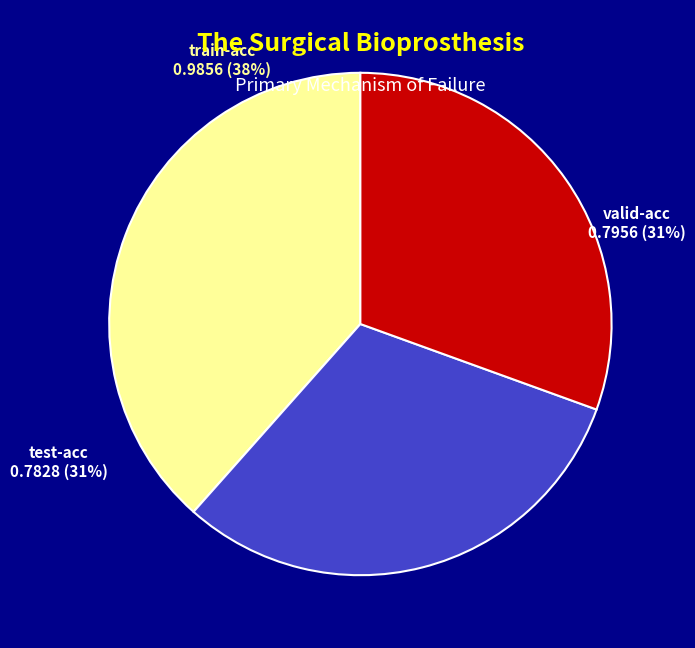

To the nearest percent, what is the average slice percentage?

33%